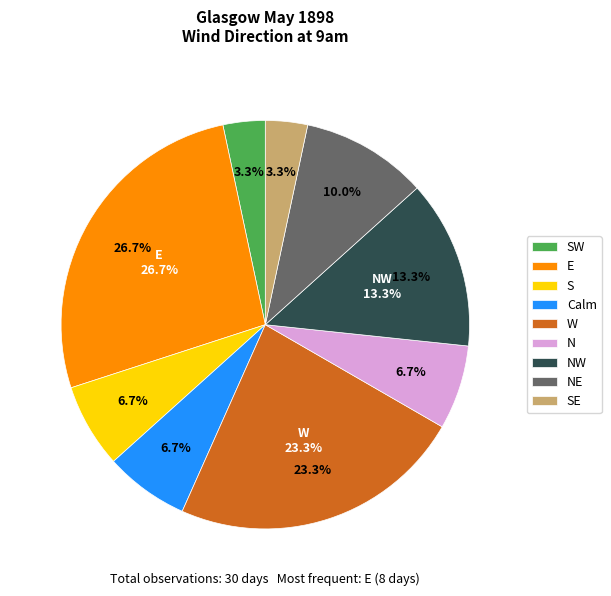

To the nearest percent, what is the combined percentage of Calm and SE?

10%